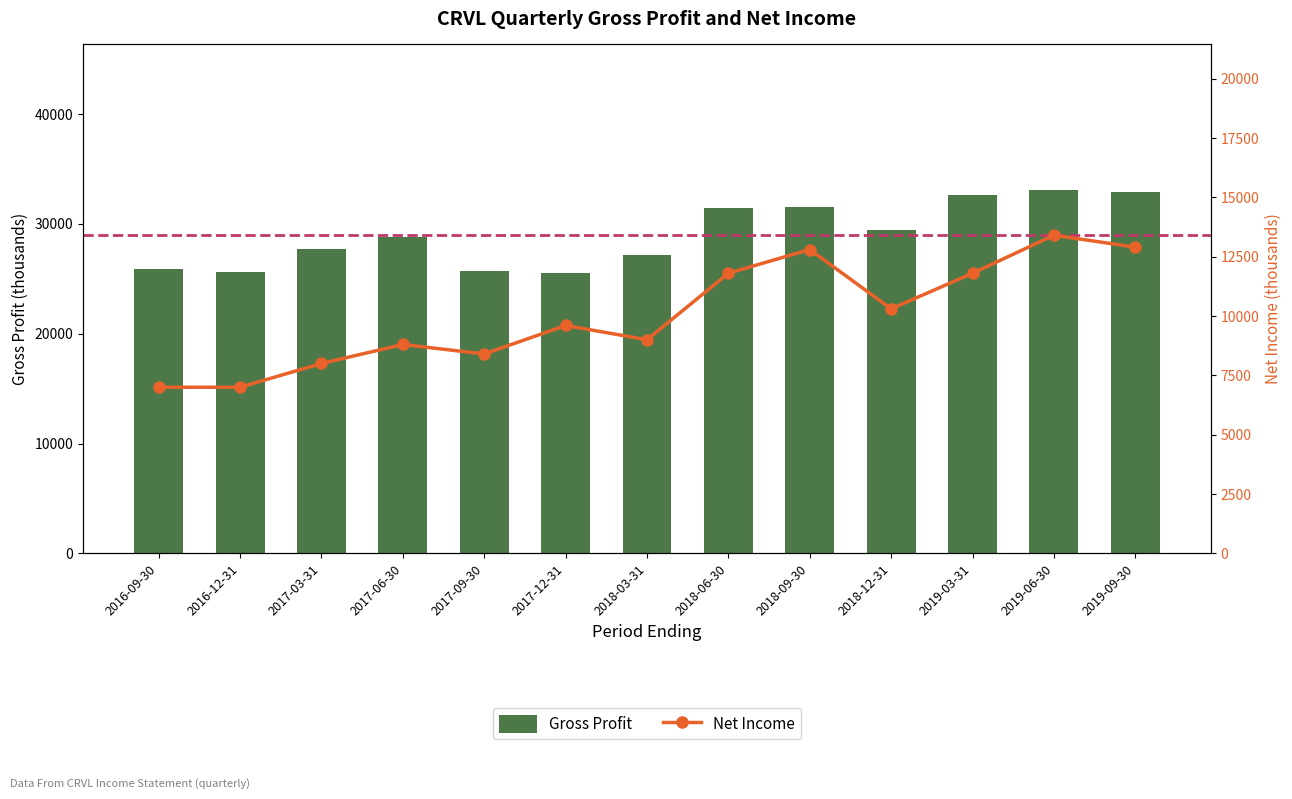

What are all the series names shown in the legend?

Gross Profit, Net Income